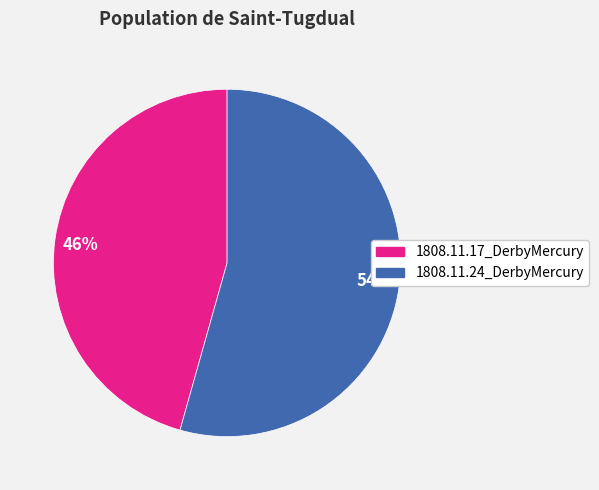

Which slice is the smallest?

1808.11.17_DerbyMercury